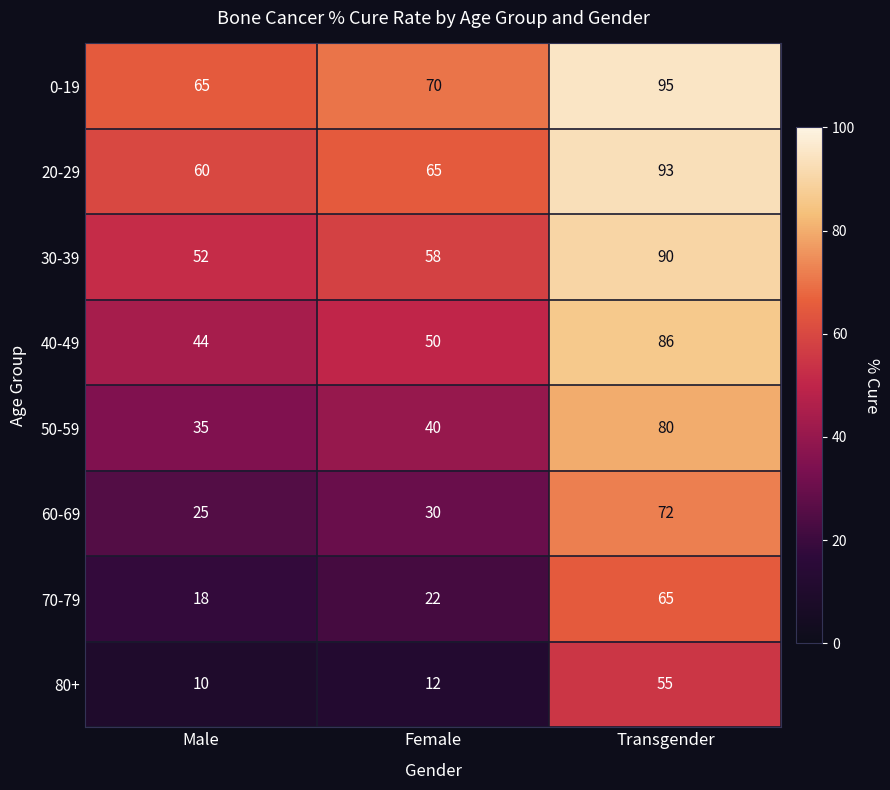

How many distinct data groups are displayed?

8